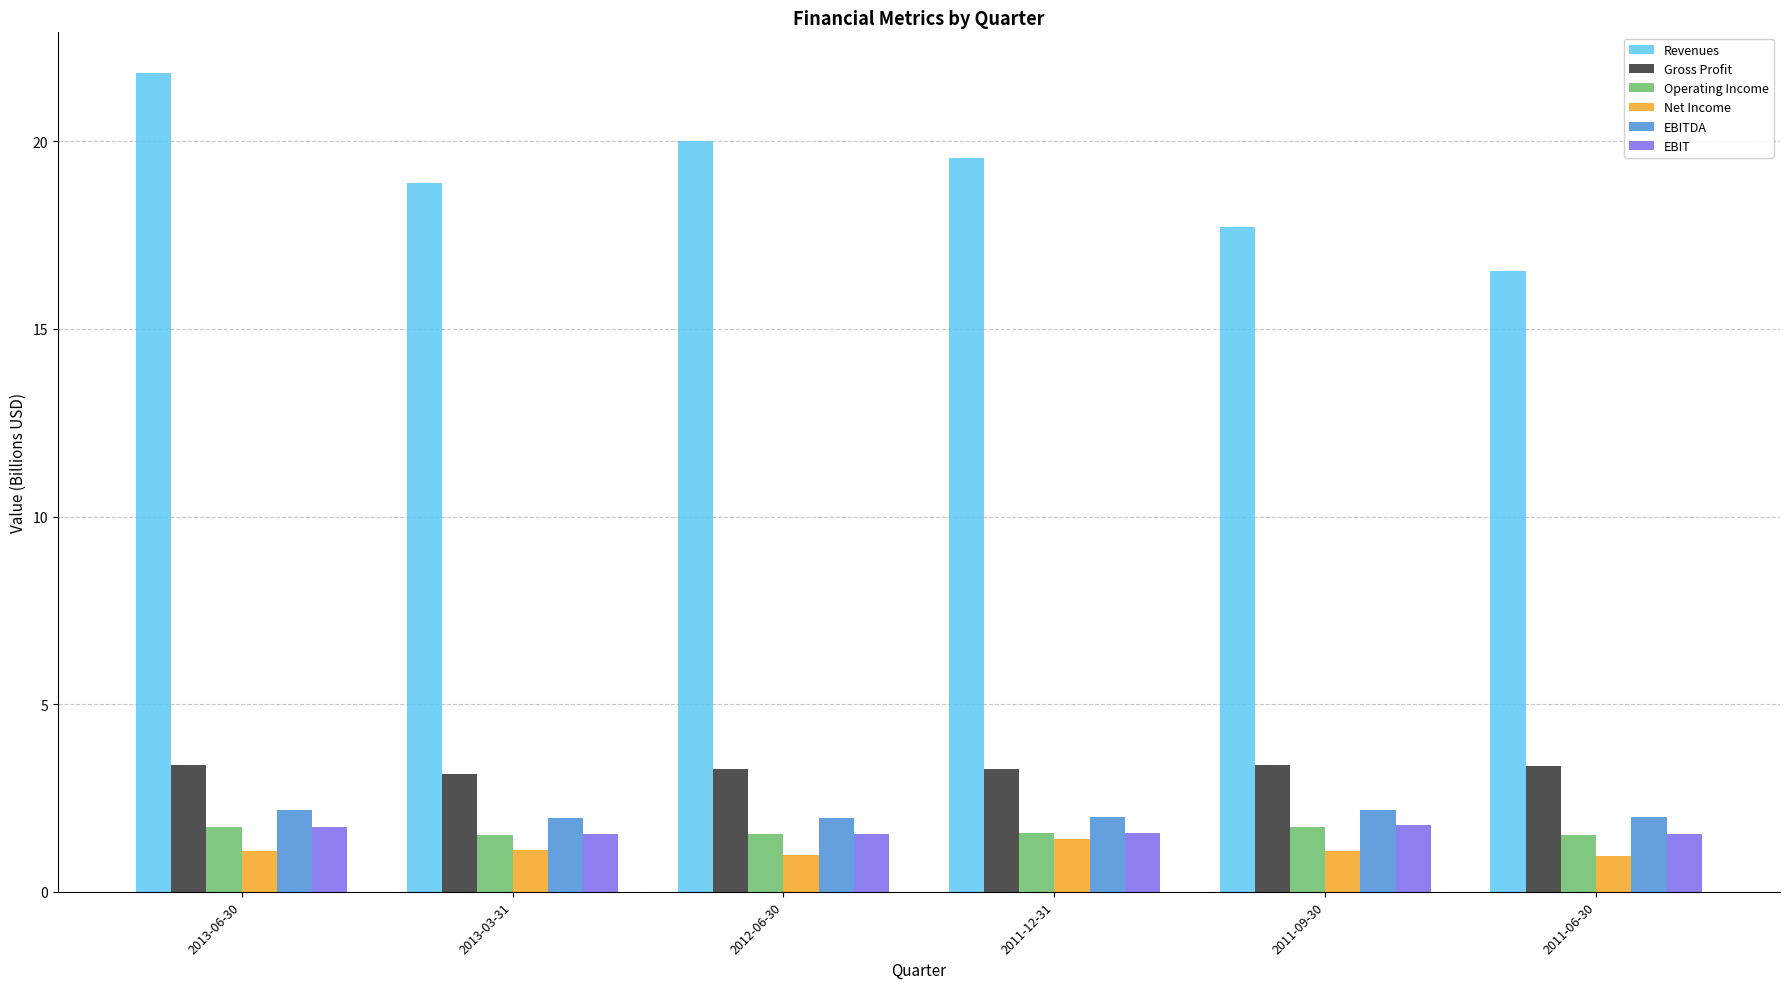

Which category has the lowest value in the Revenues series?

2011-06-30